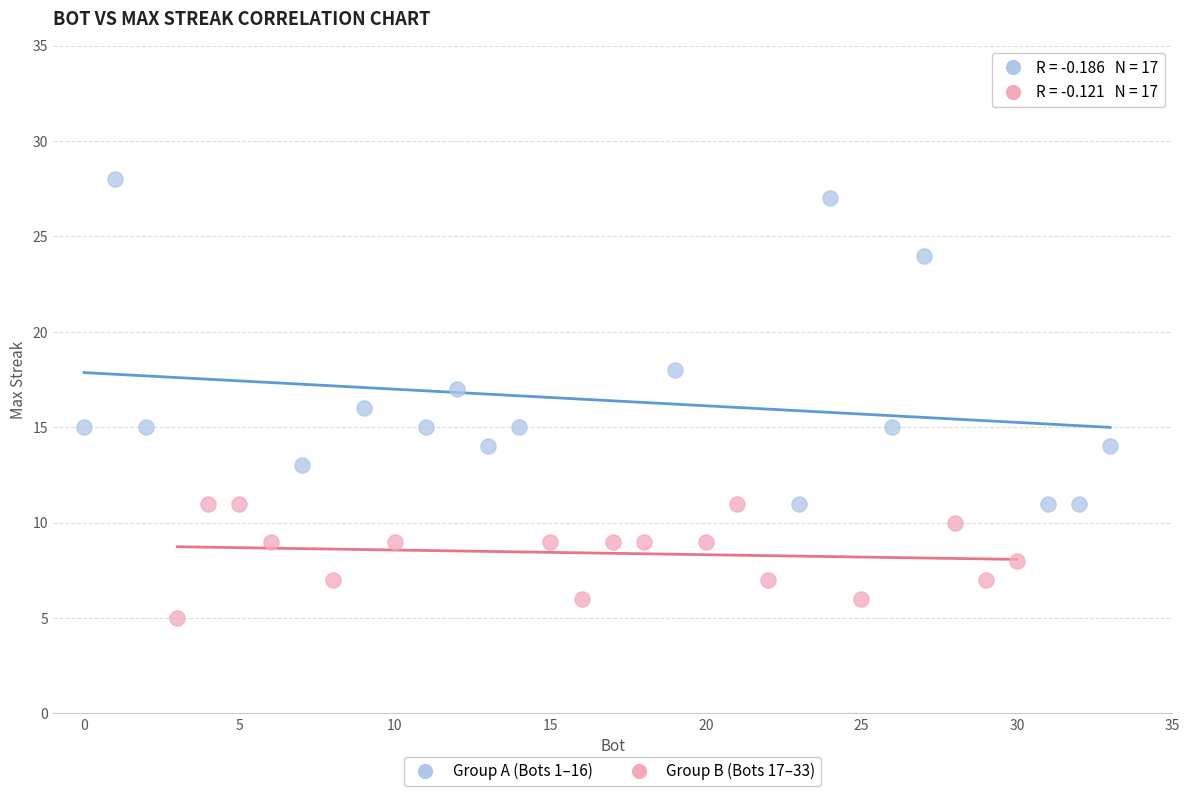

Which series has the largest Y range (max minus min)?

Group A (Bots 1–16)